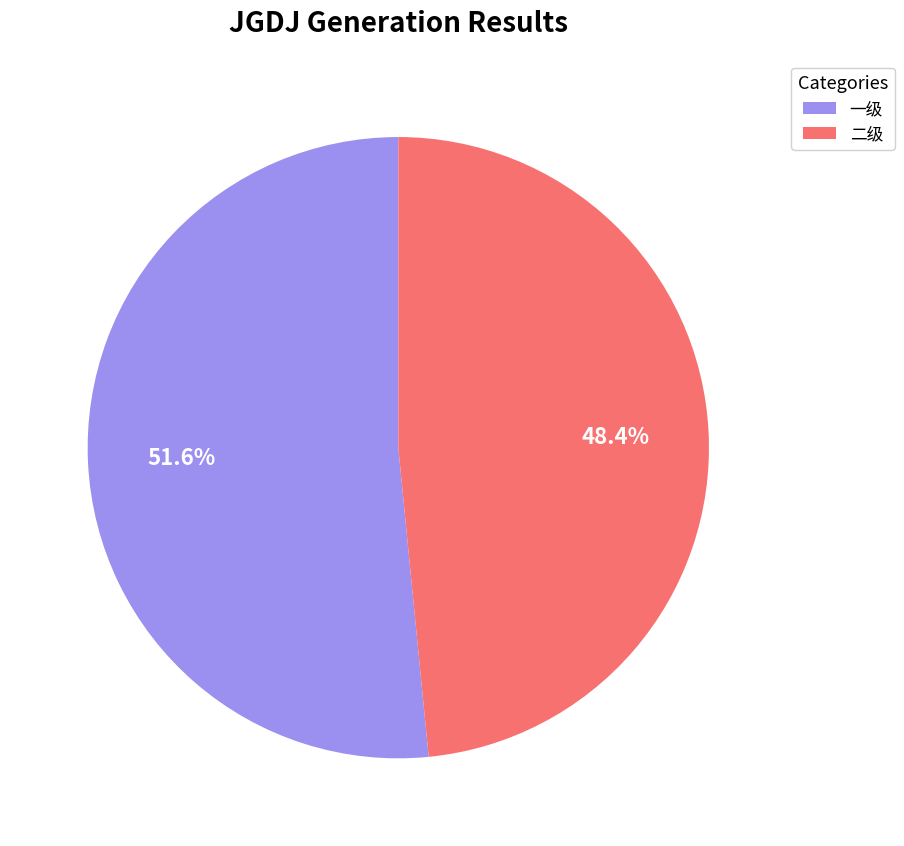

To the nearest percent, what is the average slice percentage?

50%